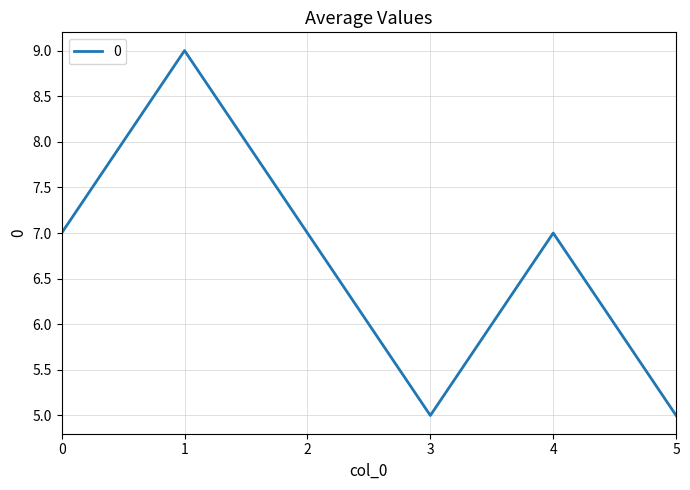

How many values are between 5 and 7?

5